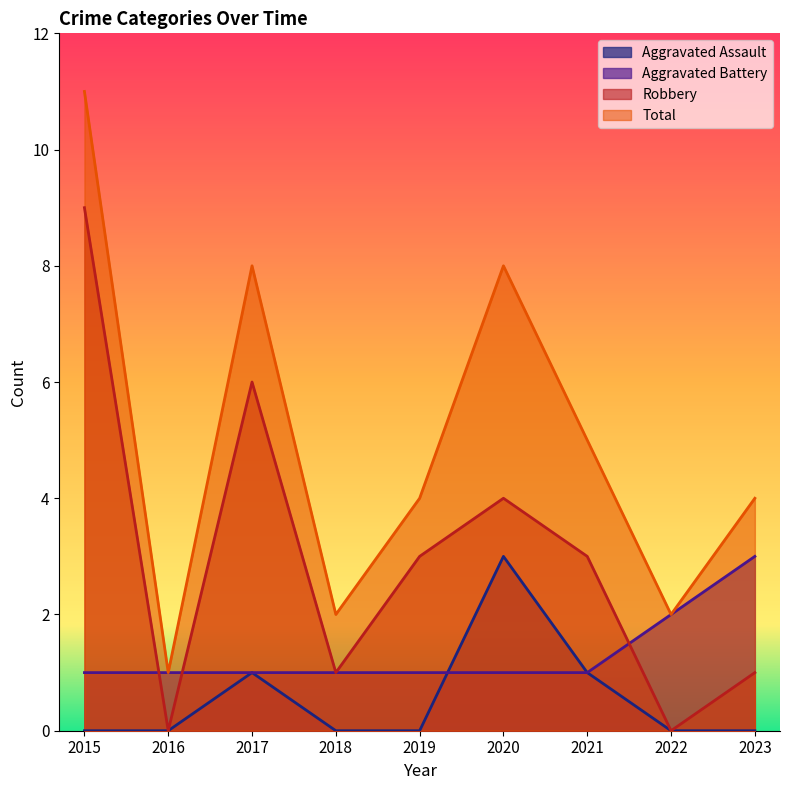

Reading left to right, extract all data points from this chart.

Aggravated Assault: 2015=0	2016=0	2017=1	2018=0	2019=0	2020=3	2021=1	2022=0	2023=0
Aggravated Battery: 2015=1	2016=1	2017=1	2018=1	2019=1	2020=1	2021=1	2022=2	2023=3
Robbery: 2015=9	2016=0	2017=6	2018=1	2019=3	2020=4	2021=3	2022=0	2023=1
Total: 2015=11	2016=1	2017=8	2018=2	2019=4	2020=8	2021=5	2022=2	2023=4